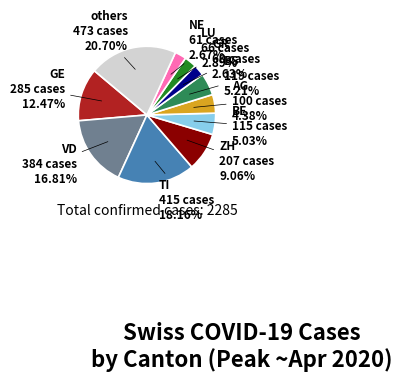

Does any single category account for the majority?

No